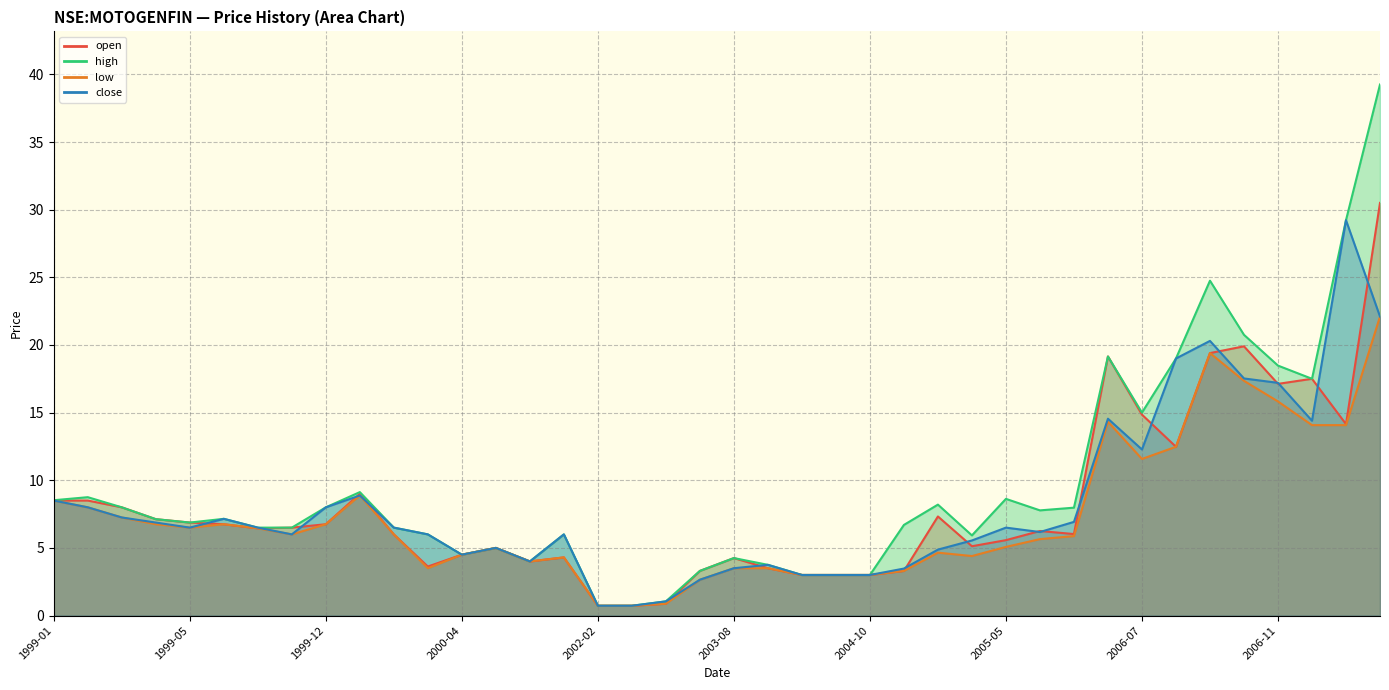

Which series has the widest spread of values?

high